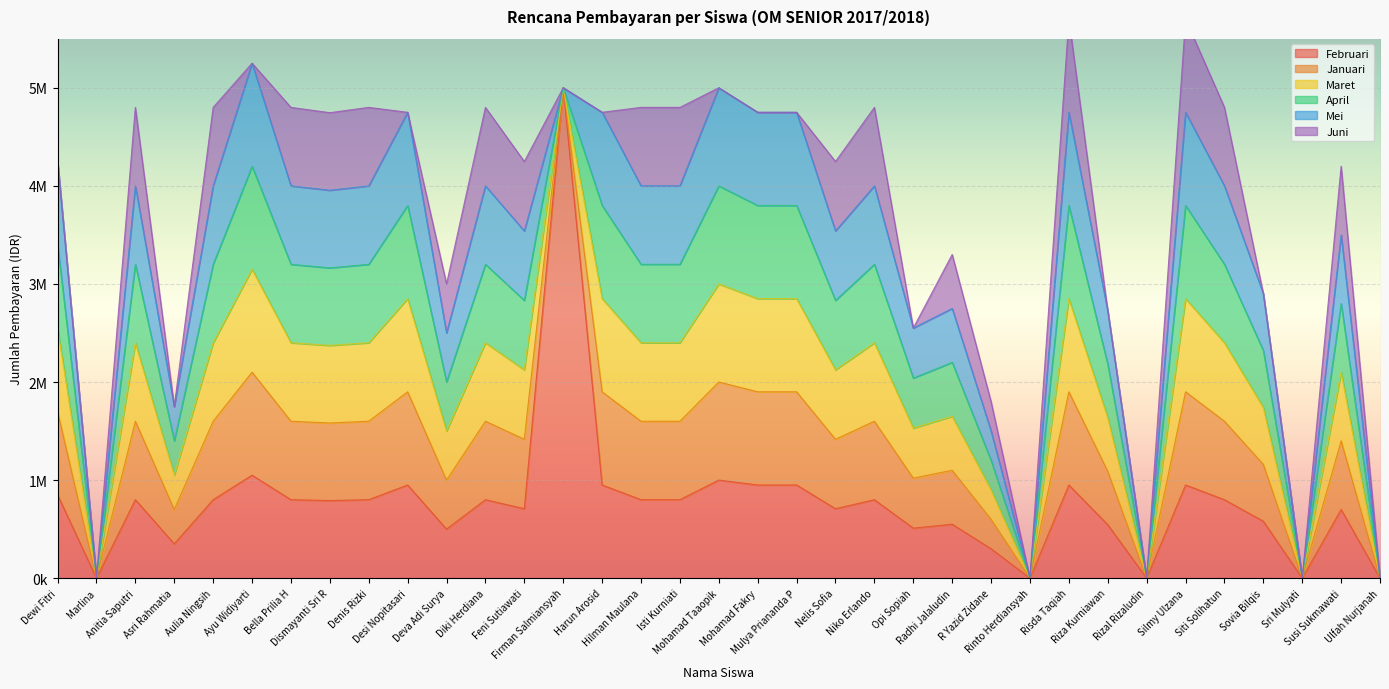

Which series has the largest total across all categories?

Februari